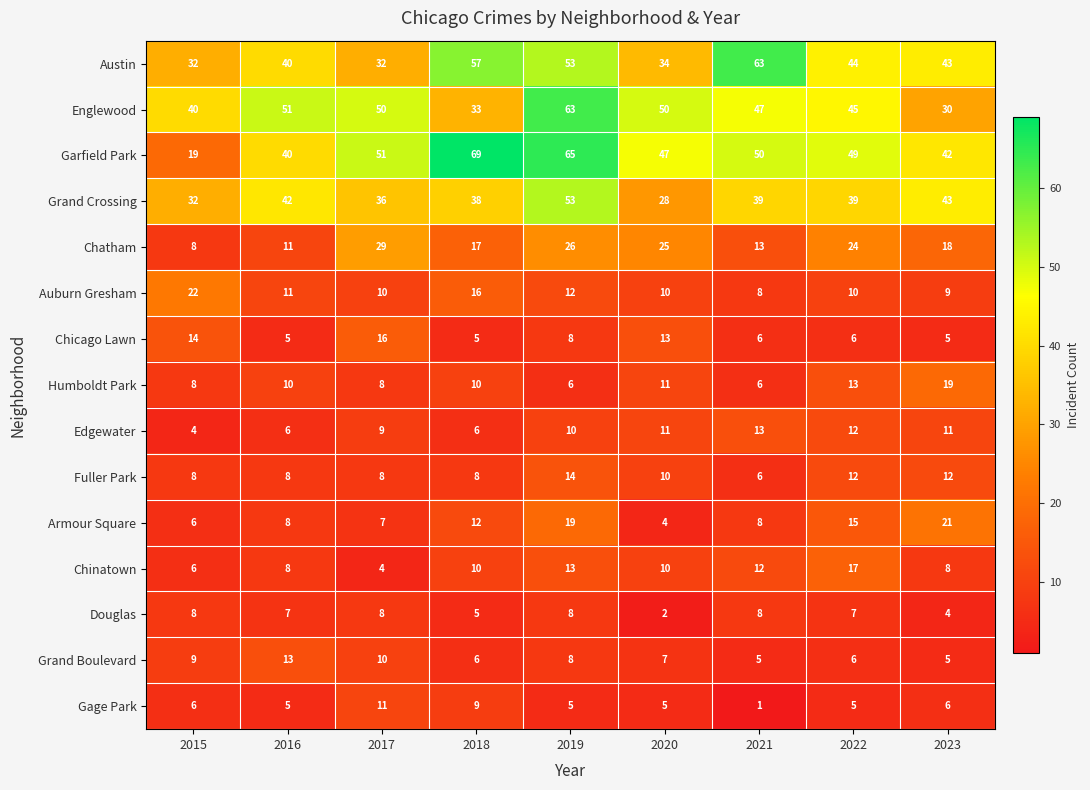

Which series has the widest spread of values?

Garfield Park